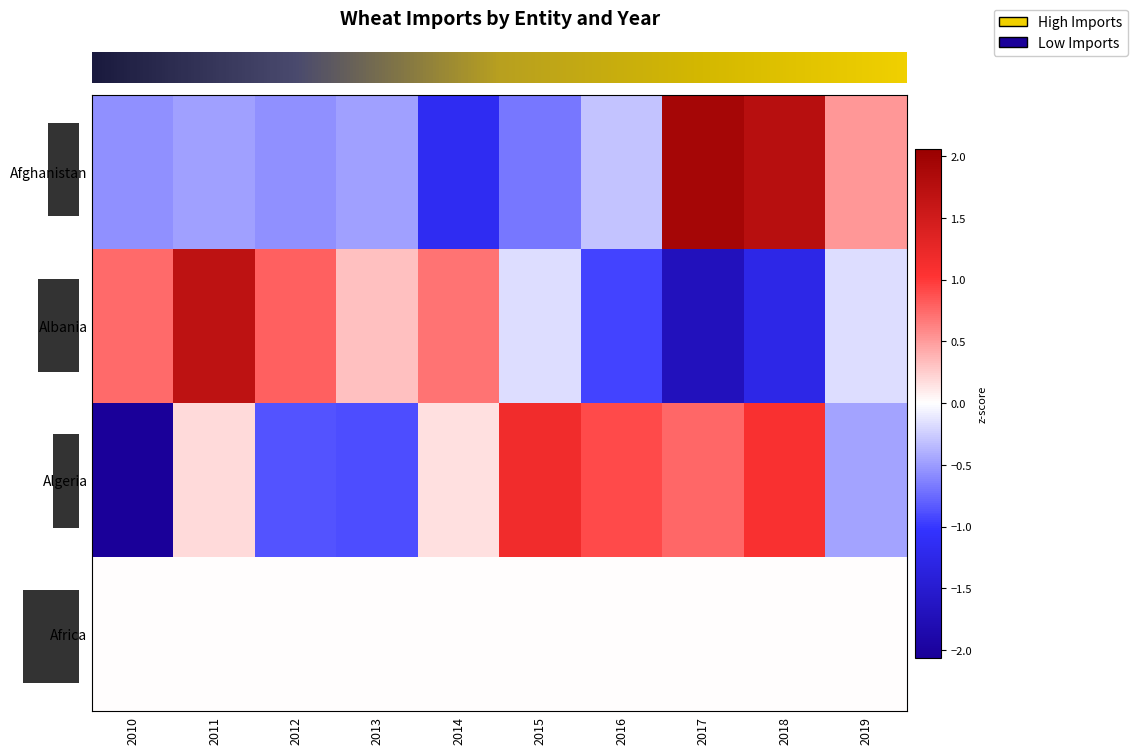

What is the total value across all series at 5?

0.3